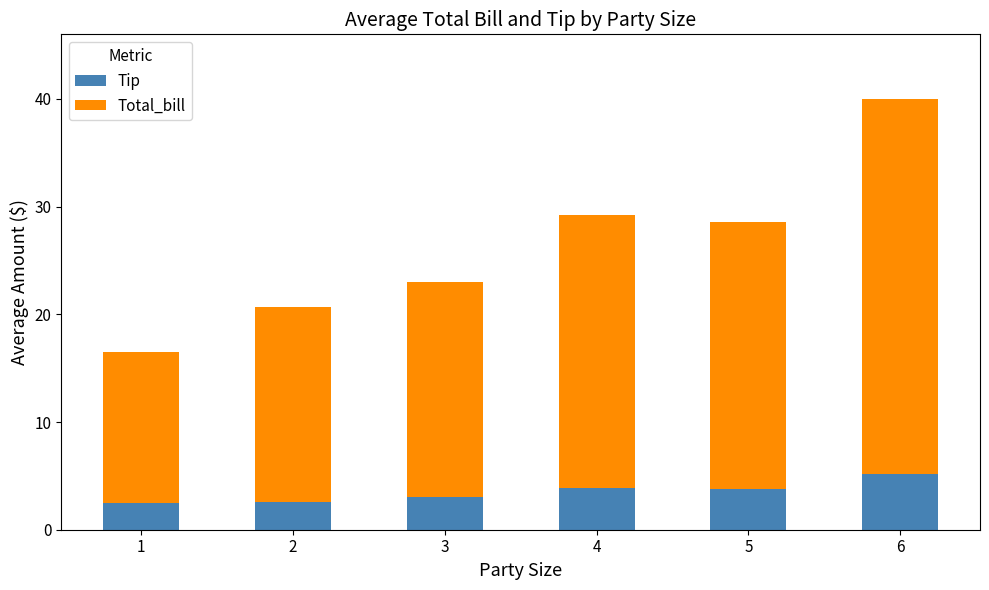

Does the chart contain any negative values?

No